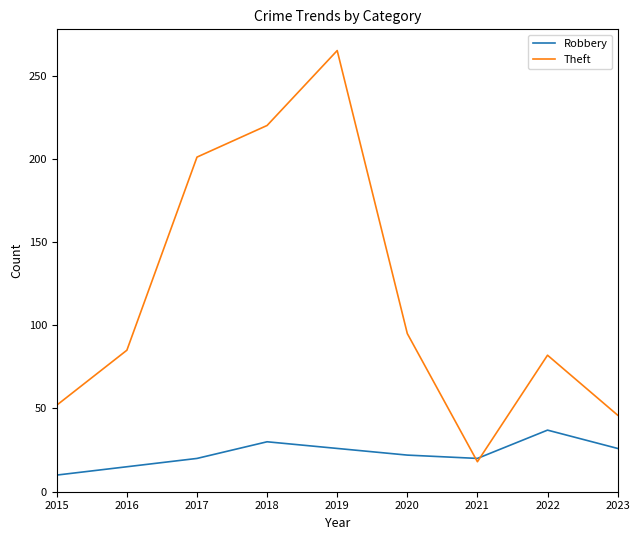

Which category has the lowest value across all series?

2015